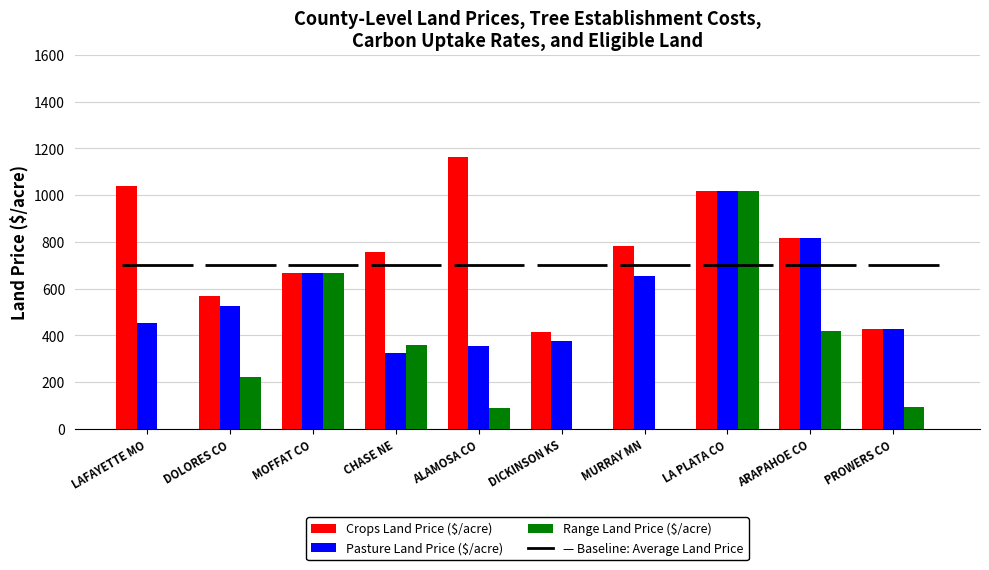

How many bars are there in each group?

3